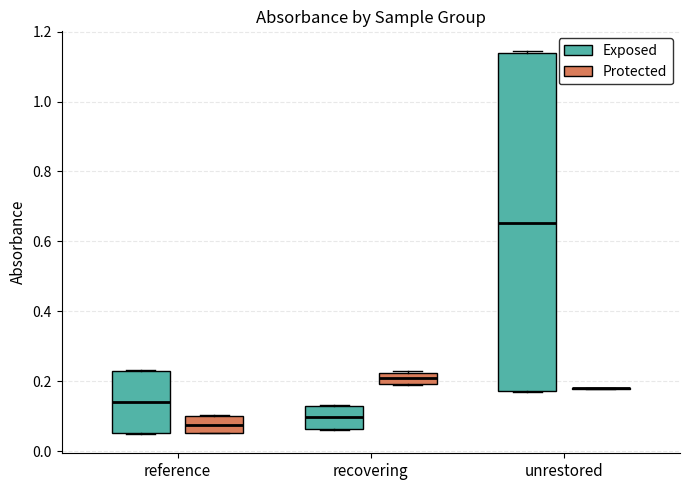

Reading left to right, read every box against the y-axis: the position of its median line, the range the box covers, and the ends of its whiskers. The values are not printed on the chart, so give them approximately, as read against the axis.

reference (Exposed): median 0.14, box 0.06 to 0.22, whiskers 0.04 to 0.24
reference (Protected): median 0.08, box 0.06 to 0.10, whiskers 0.06 to 0.10
recovering (Exposed): median 0.10, box 0.06 to 0.12, whiskers 0.06 to 0.14
recovering (Protected): median 0.20 (inside the box), box 0.20 to 0.22, whiskers 0.18 to 0.22
unrestored (Exposed): median 0.66, box 0.18 to 1.14, whiskers 0.16 to 1.14 (just above the box's upper edge)
unrestored (Protected): box collapsed to a line at 0.18, whiskers 0.18 to 0.18